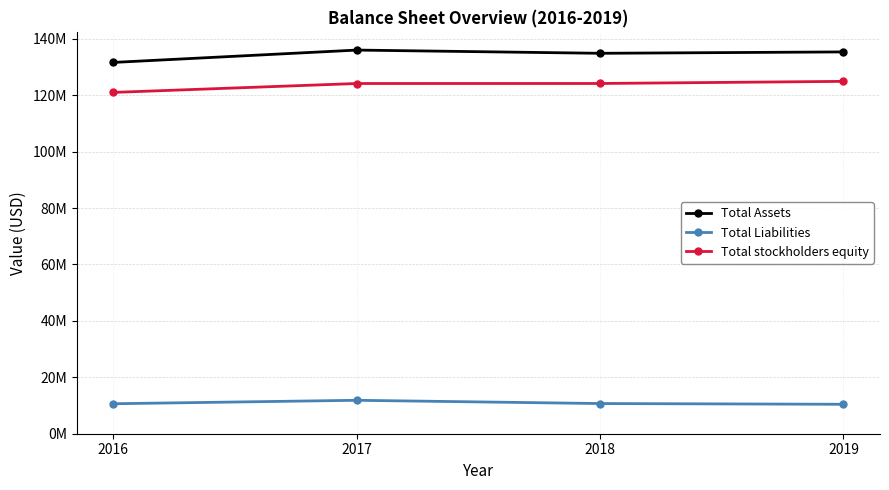

In Total Liabilities, how many points are higher than both neighbors (excluding endpoints)?

1